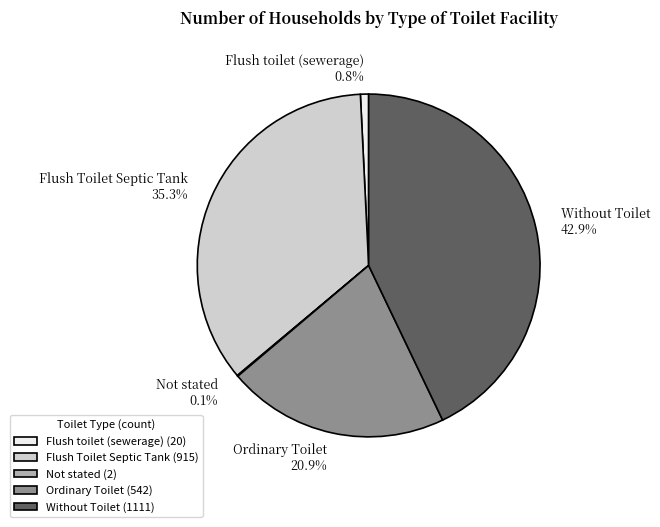

Is there any slice that represents more than half of the pie?

No